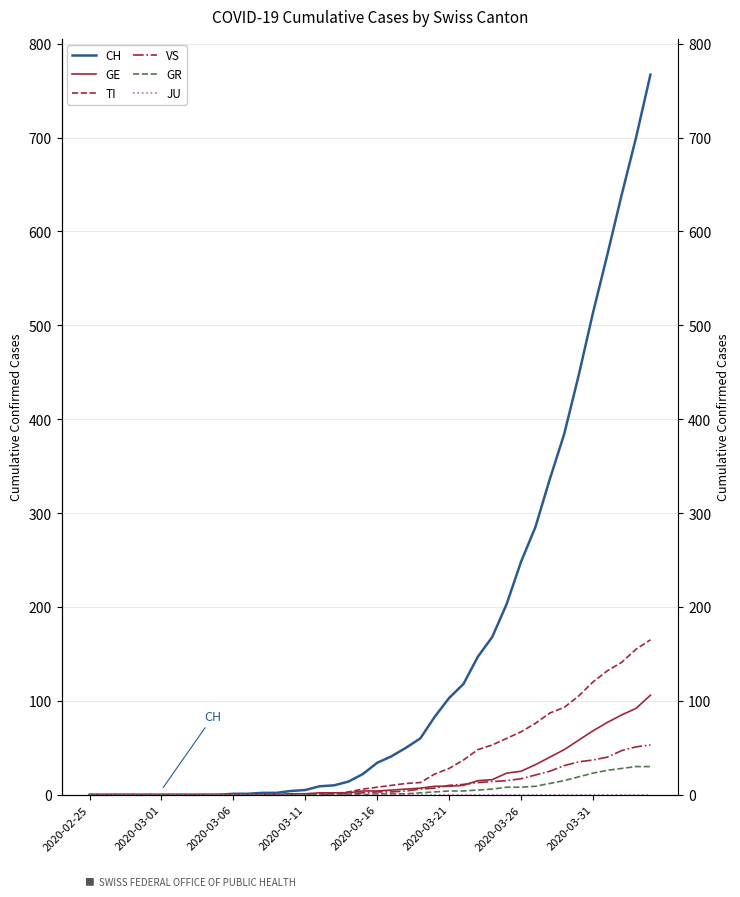

What is the difference between the highest and lowest values at 26?

118